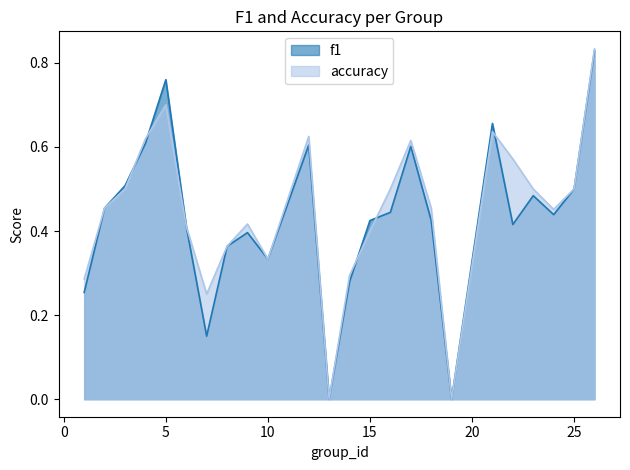

In f1, how many points are higher than both neighbors (excluding endpoints)?

6